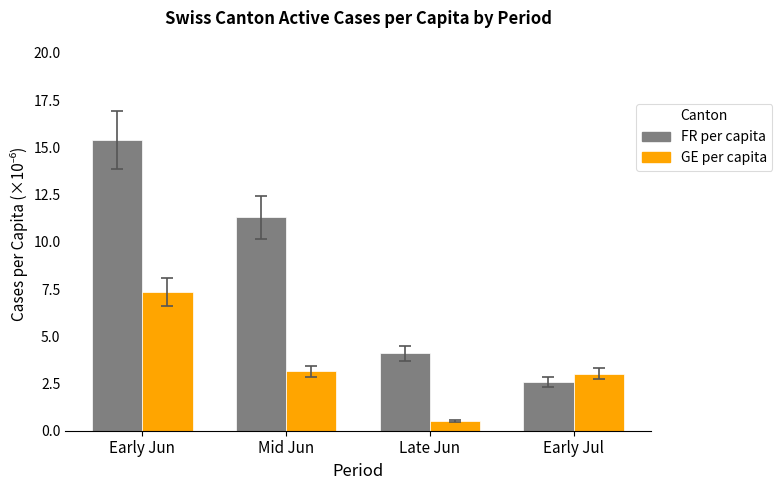

What is the minimum value shown in the chart?

0.5